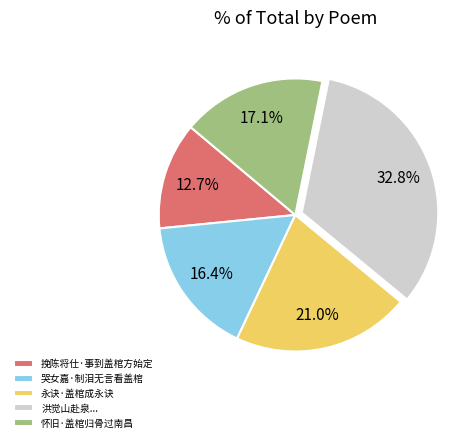

What percentage do 永诀·盖棺成永诀 and 挽陈将仕·事到盖棺方始定 together represent?

33.7%